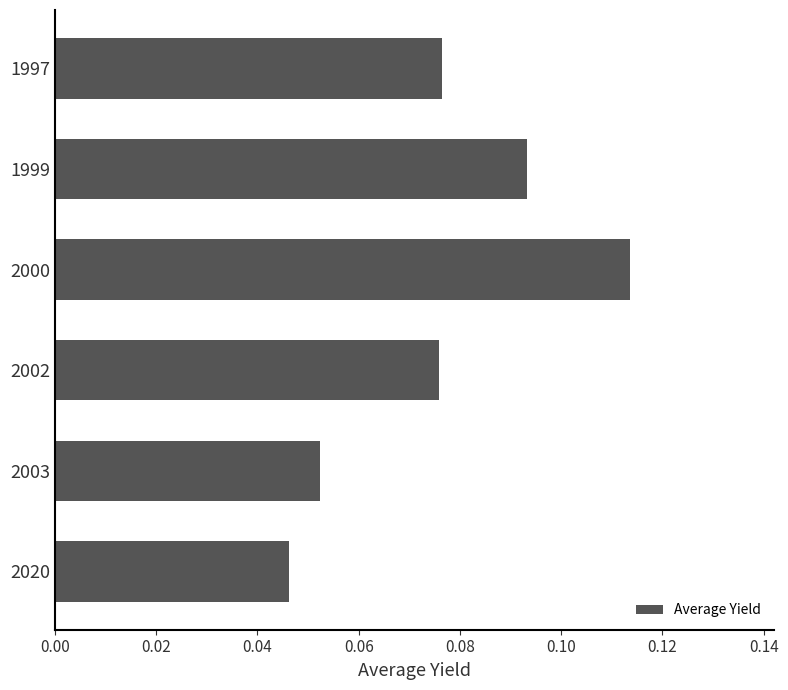

What is the sum of all values?

0.5